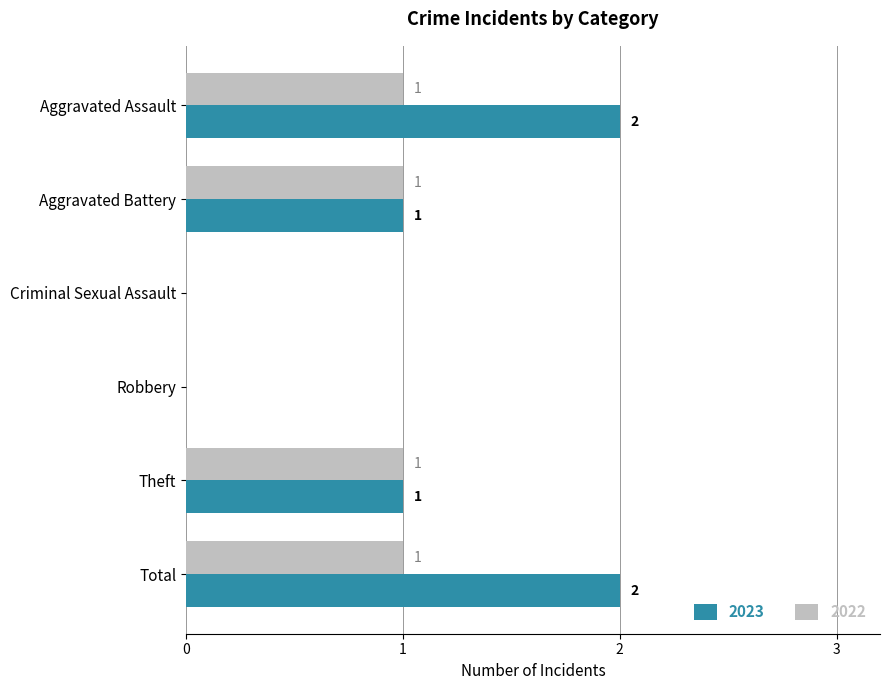

Which series has the largest total across all categories?

2023